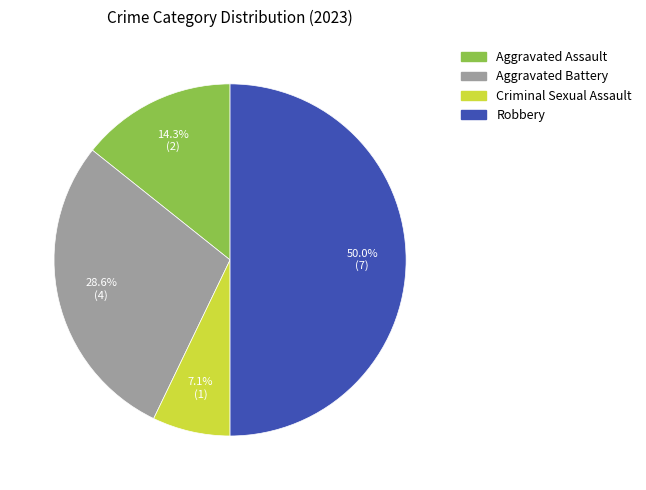

What percentage is the Criminal Sexual Assault slice, to the nearest percent?

7%